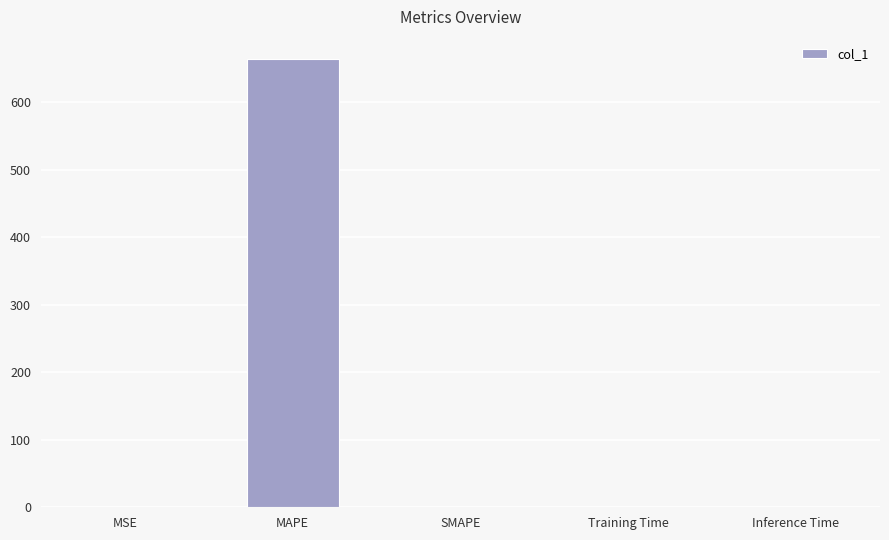

True or false: the data shows 663.9 at MAPE.

True